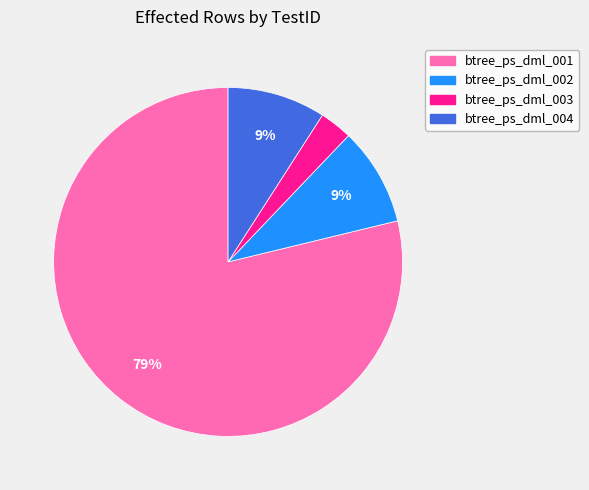

To the nearest percent, what percentage of the pie is btree_ps_dml_002?

9%